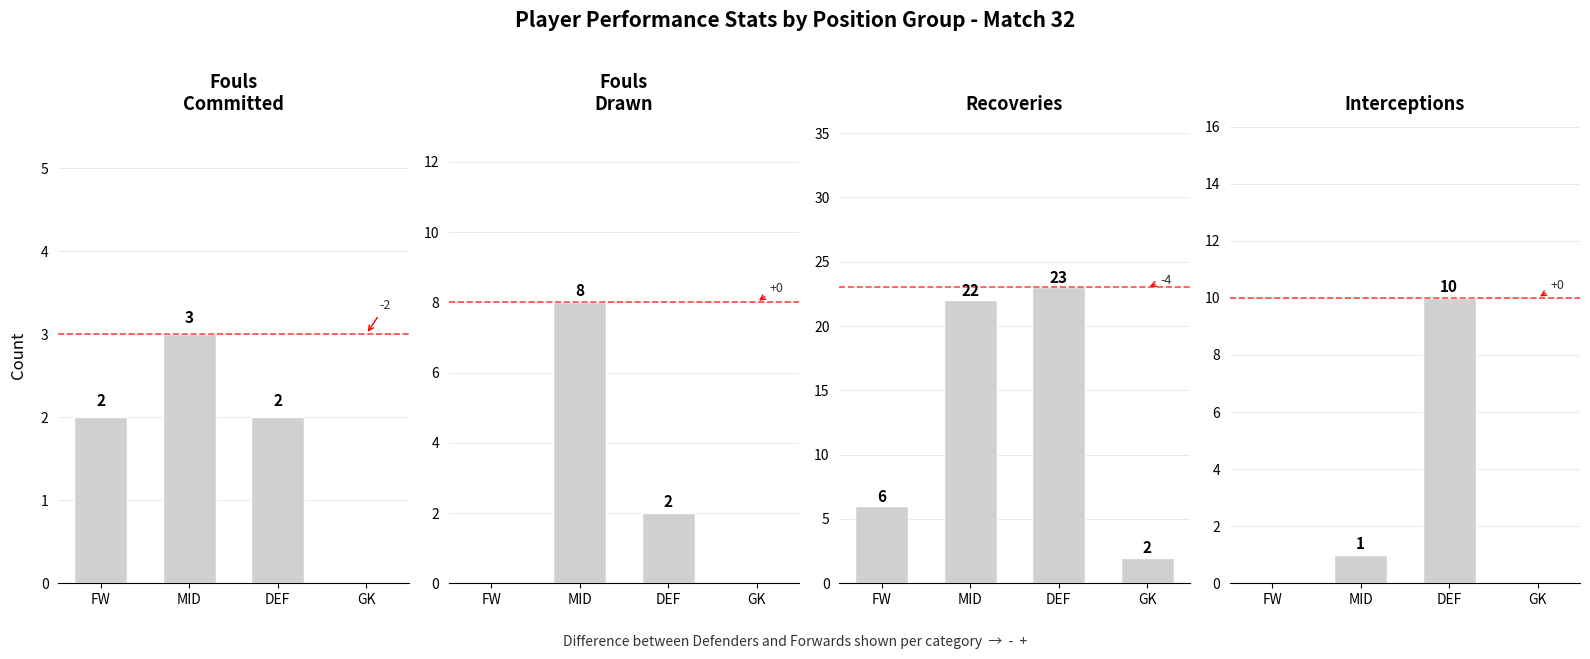

How many groups of bars are there?

4